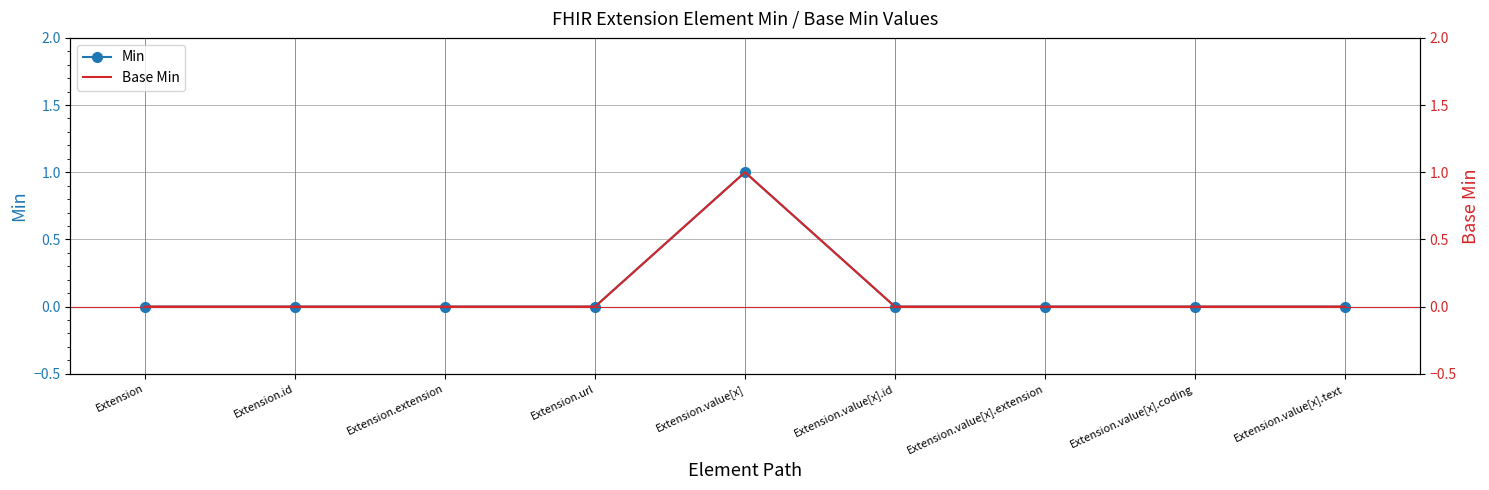

How many Min values are between 0 and 1?

9